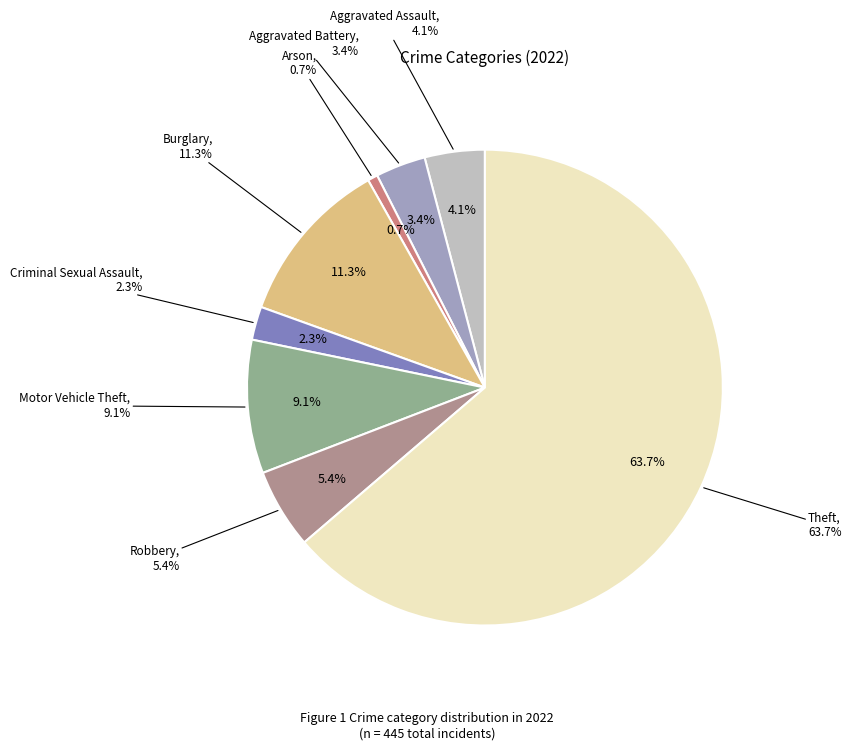

What is the ratio of the value at Robbery to the value at Aggravated Battery?

1.6